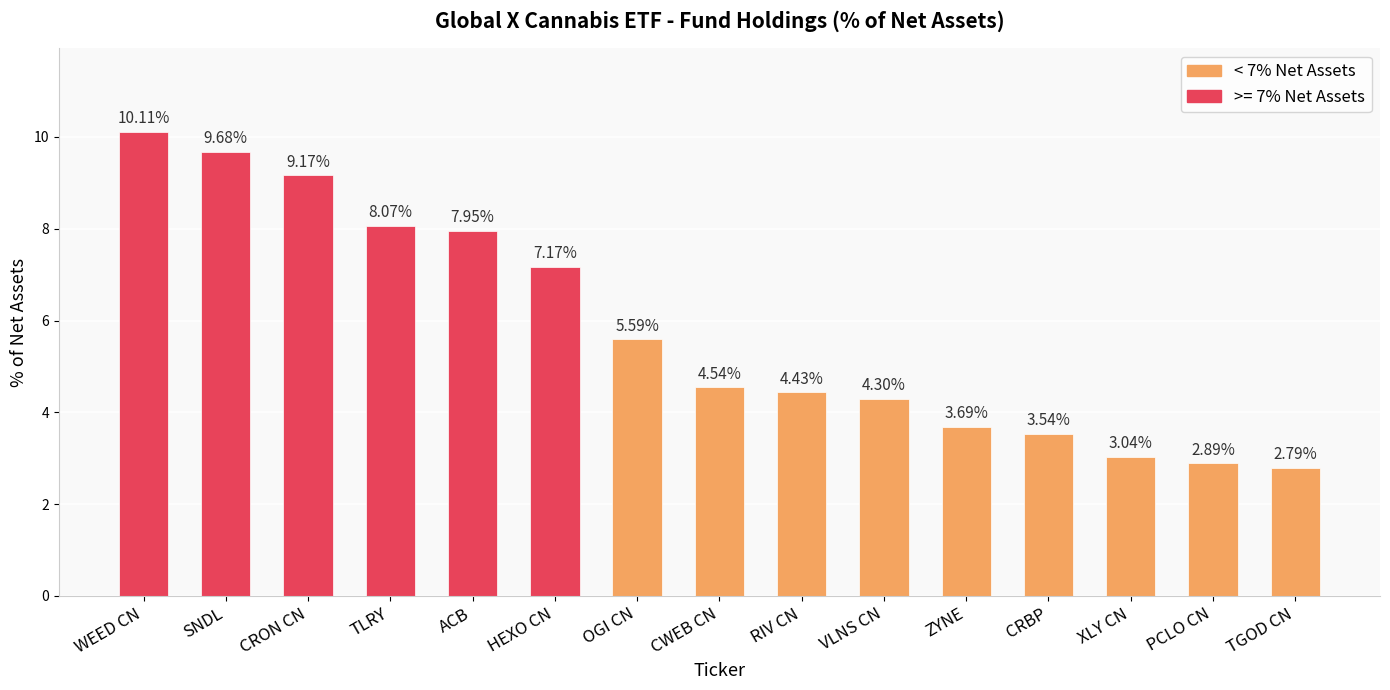

List the labels in order of value, largest first.

WEED CN, SNDL, CRON CN, TLRY, ACB, HEXO CN, OGI CN, CWEB CN, RIV CN, VLNS CN, ZYNE, CRBP, XLY CN, PCLO CN, TGOD CN